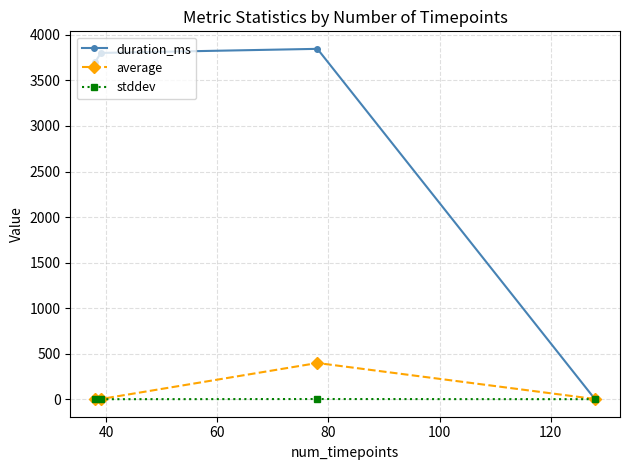

What is the value of the stddev point at the 3rd from the left?

2.0